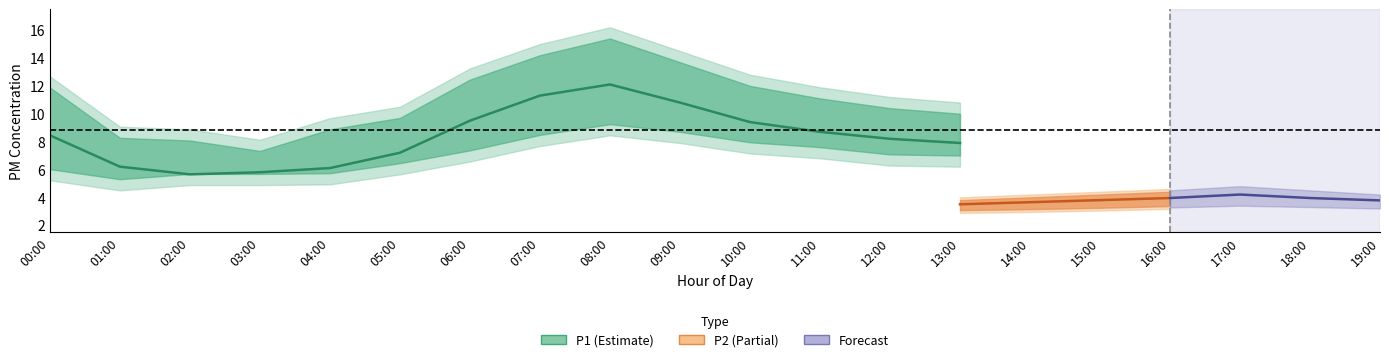

Count the number of categories in the chart.

20